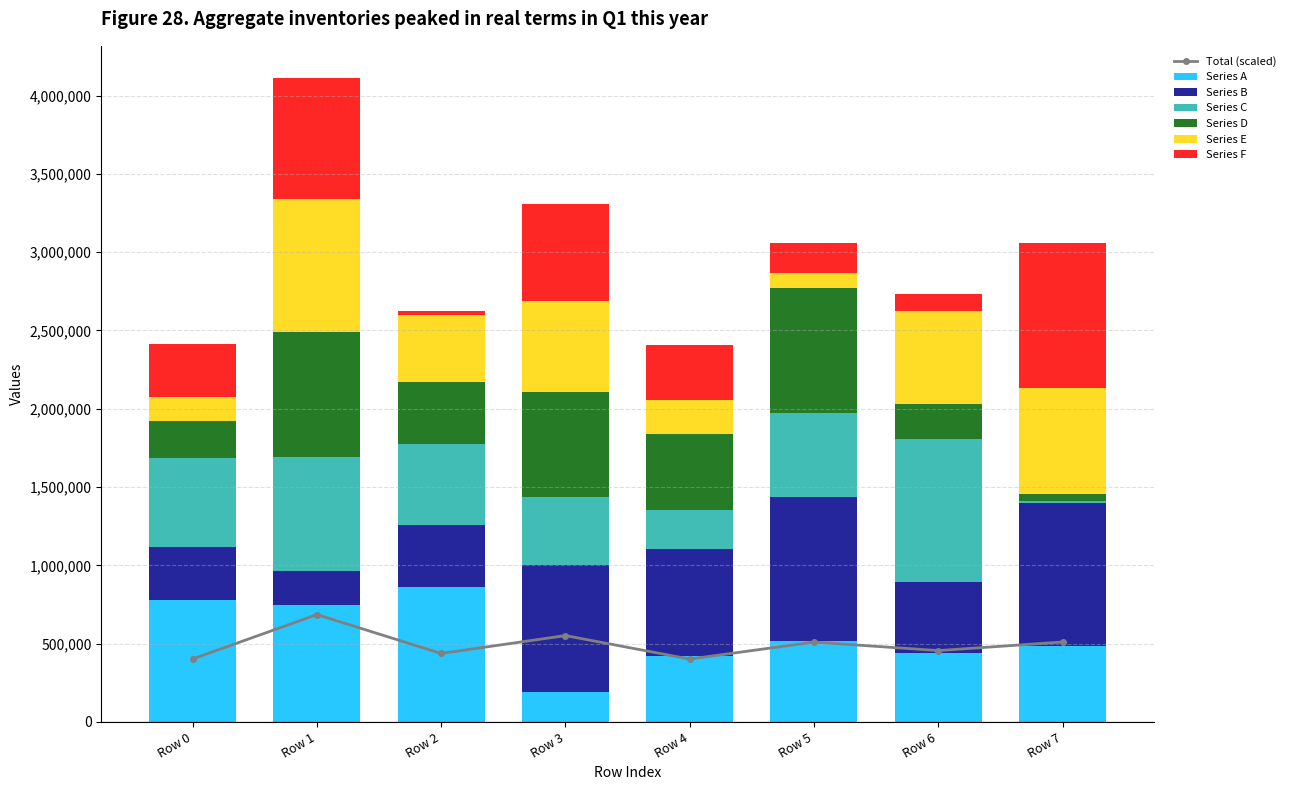

Between Row 4 and Row 0, which is larger?

Row 0